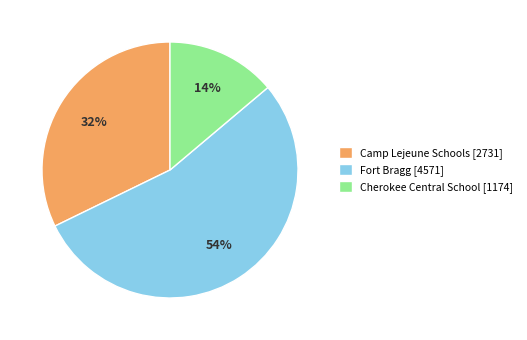

Does Cherokee Central School represent more than half of the total?

No